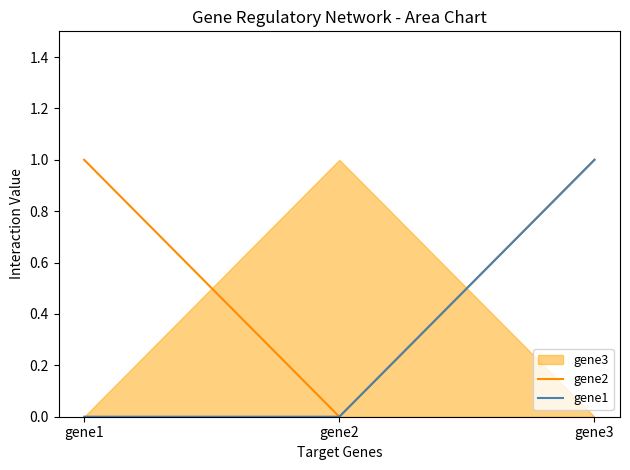

What is the total value across all series at gene1?

1